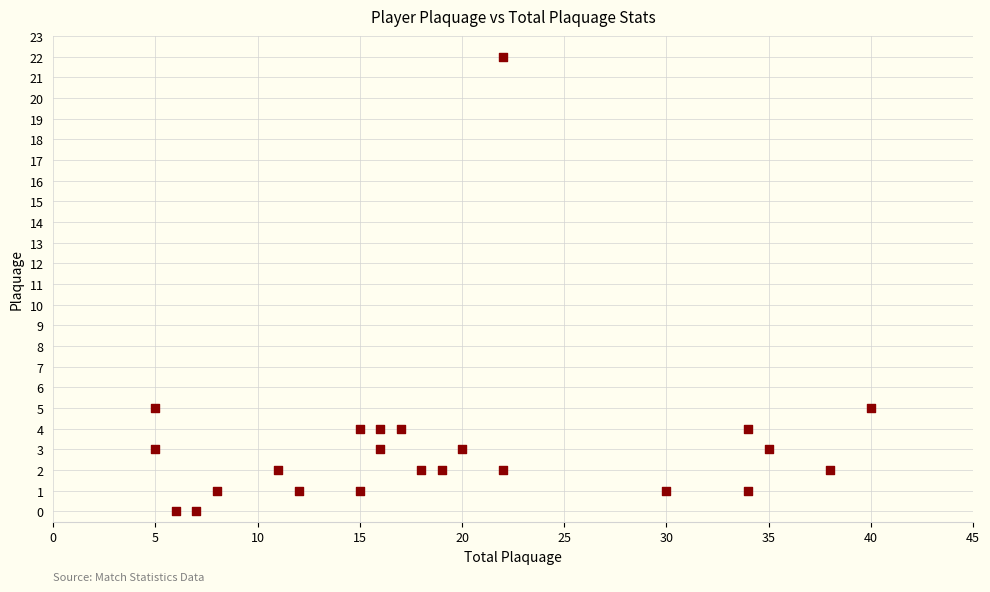

What is the range of Y values (max minus min)?

22